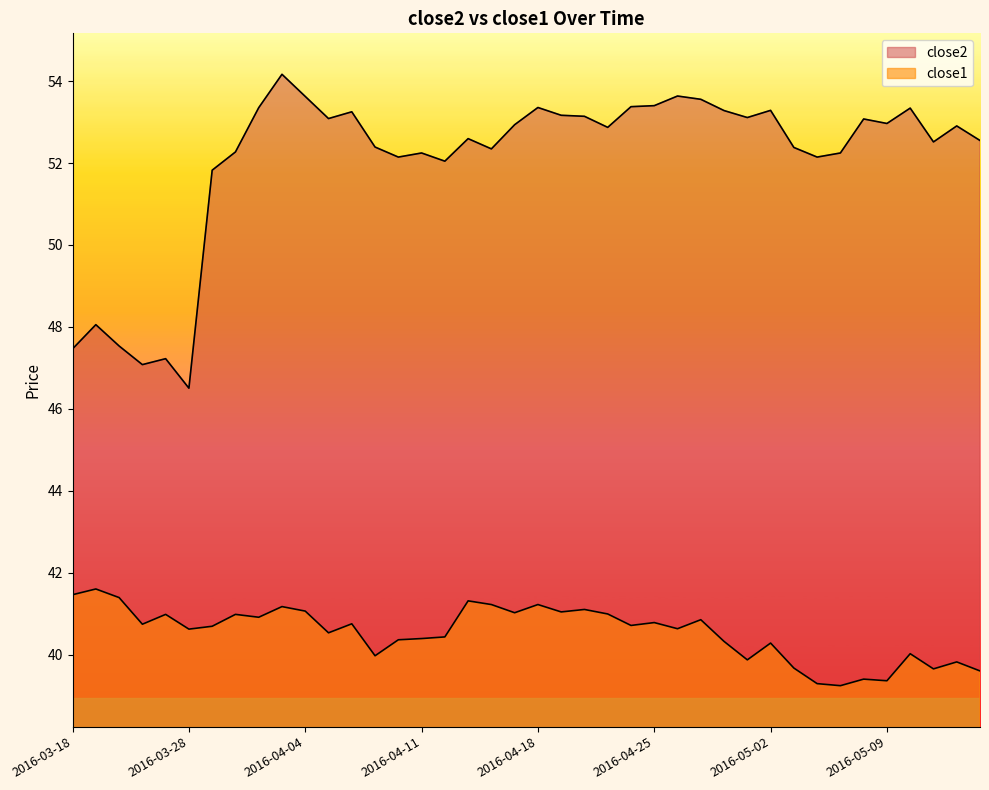

True or false: close1 and close2 cross at least once.

False